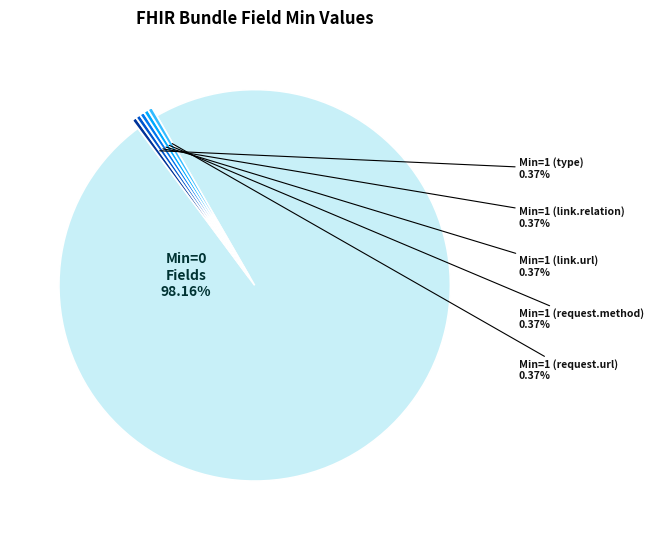

Is there a majority slice in this chart?

Yes